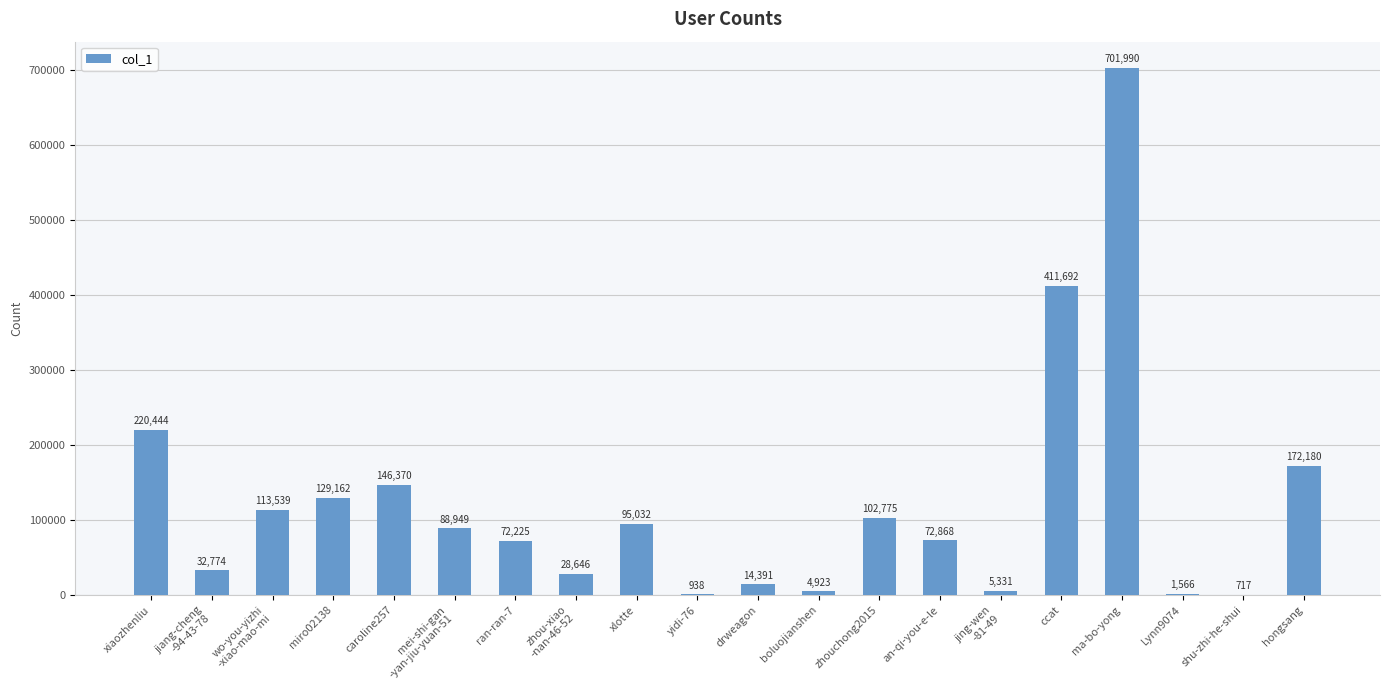

Where is the data nearest to the value 351353?

ccat